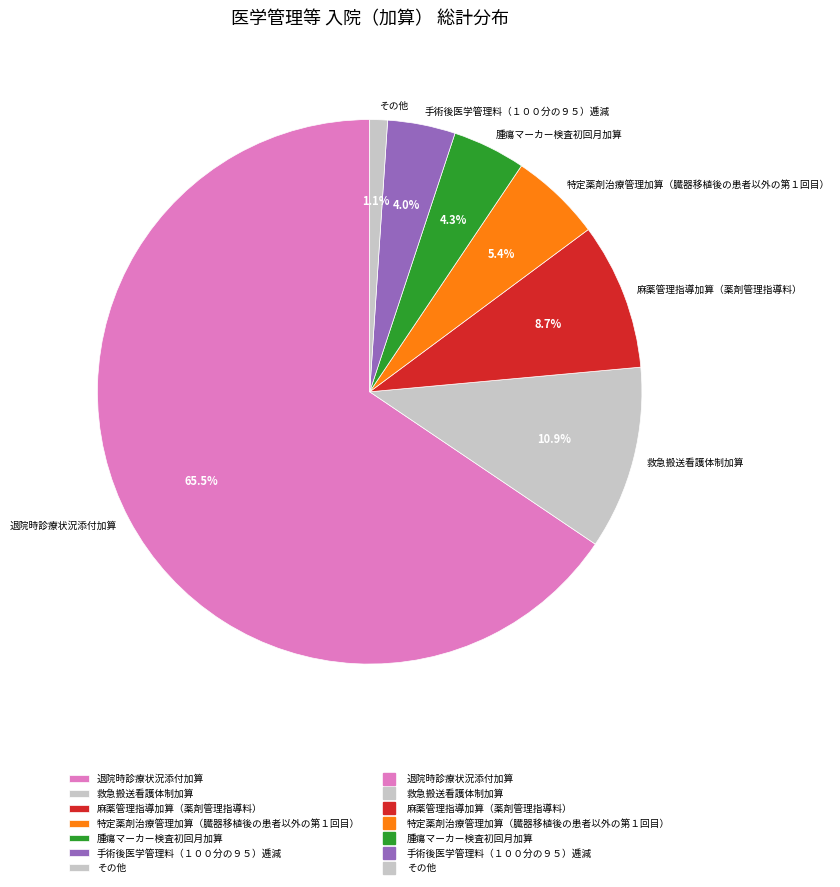

Count the number of slices in the pie.

7